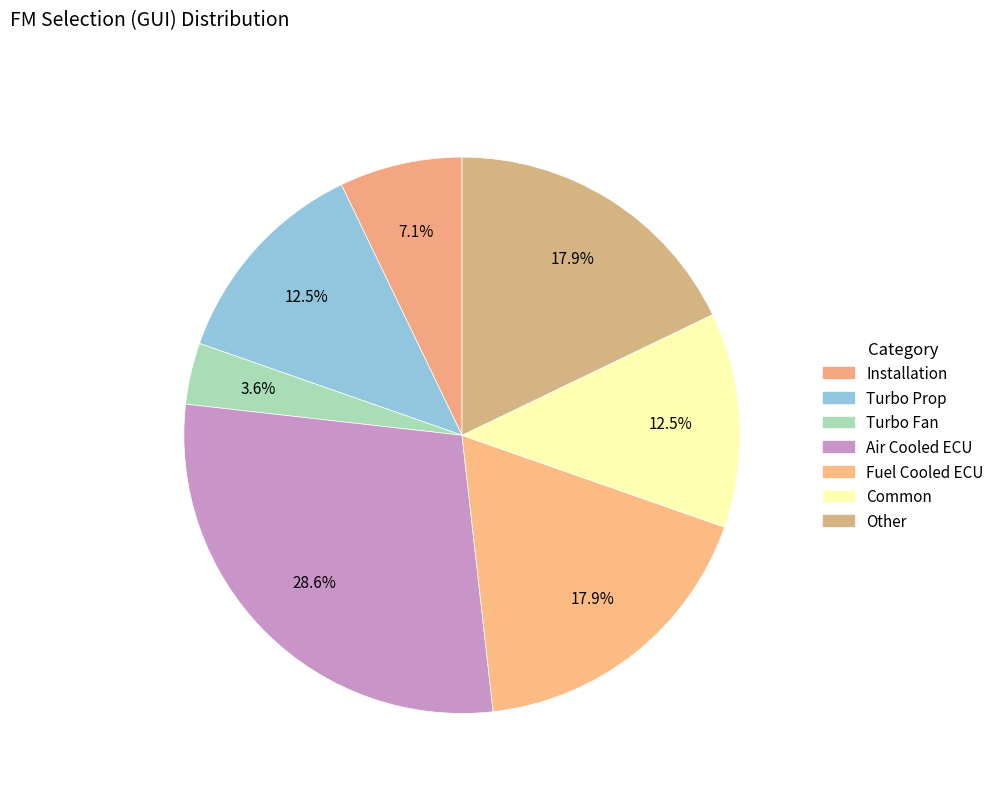

To the nearest percent, what percentage of the pie is Installation?

7%